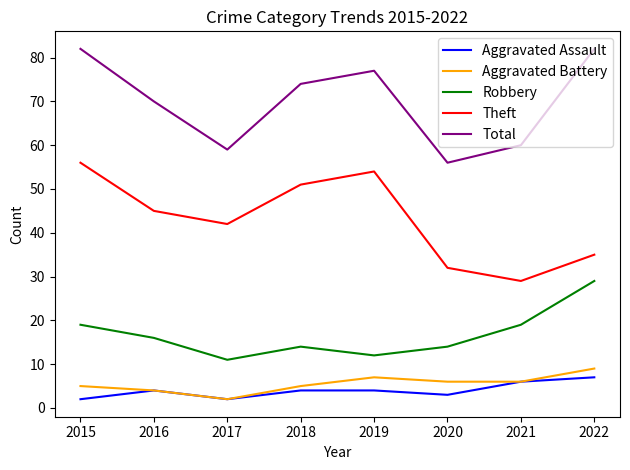

Does the chart display data point markers on the line(s)?

No